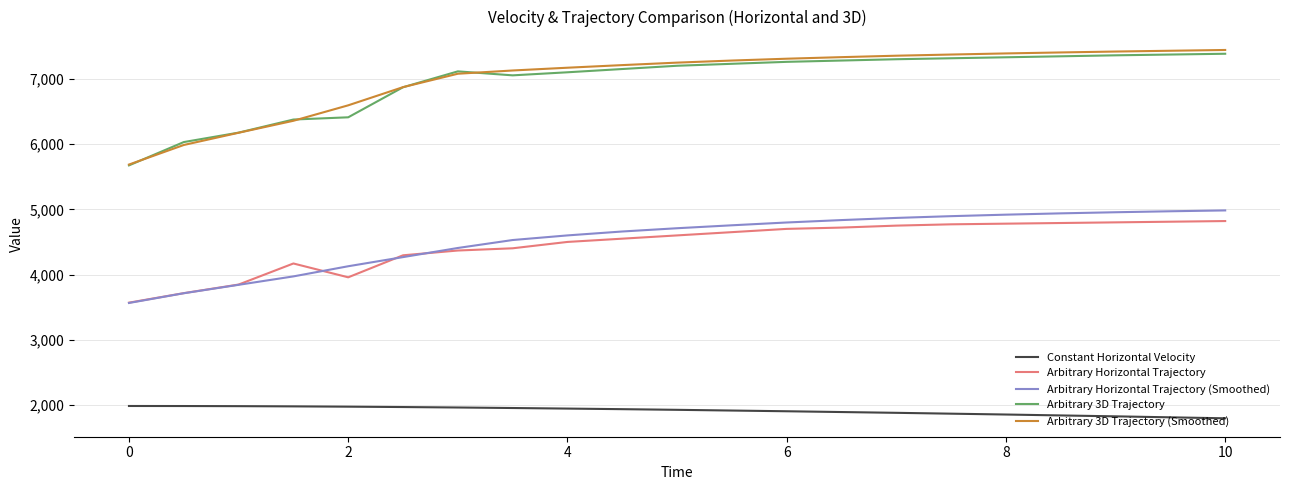

Which series has the largest range (max minus min)?

Arbitrary 3D Trajectory (Smoothed)